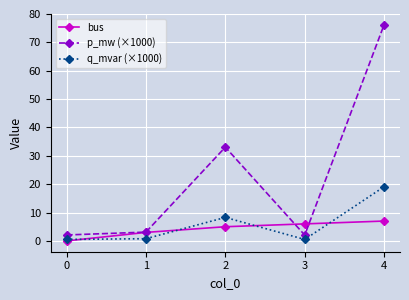

Which series changed the most between 3 and 4?

p_mw (×1000)